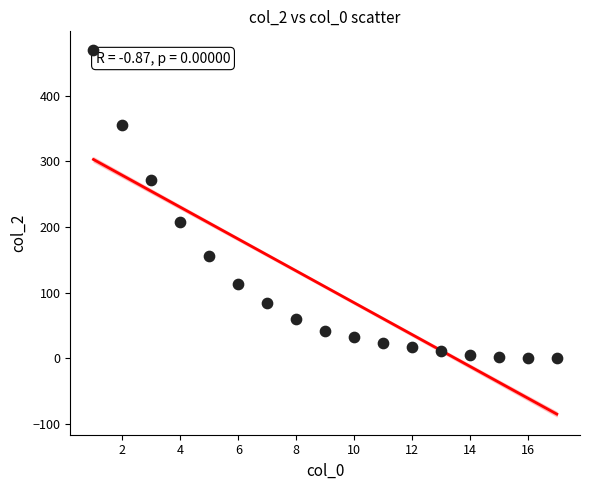

What is the range of X values (max minus min)?

16